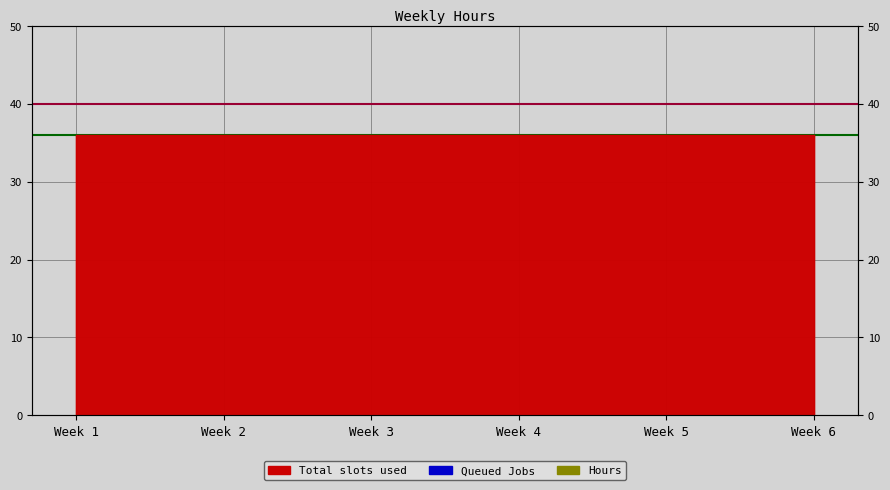

What is the value of the Total CPU cores point at the 1st from the left?

36